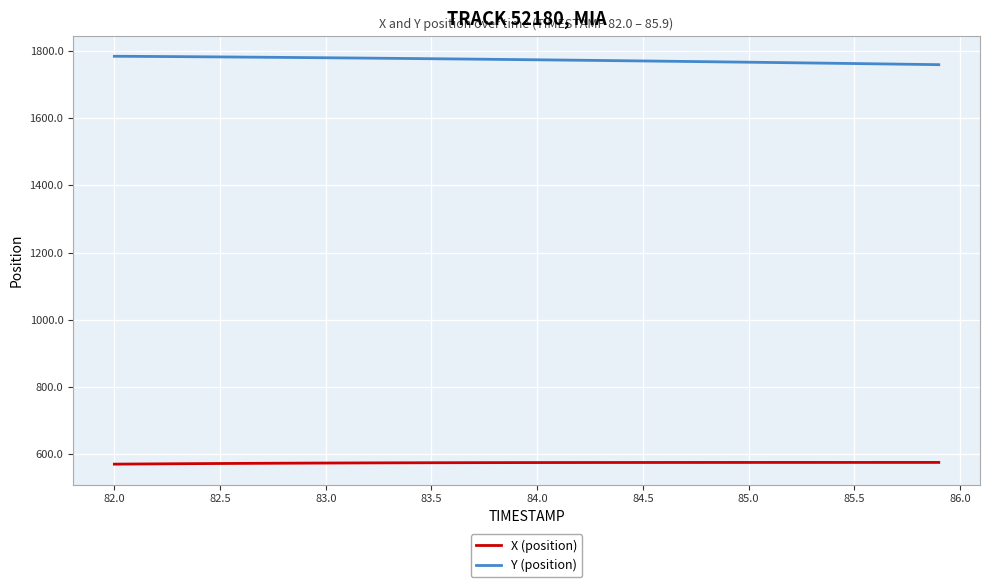

What is the maximum value shown in the chart?

1784.5